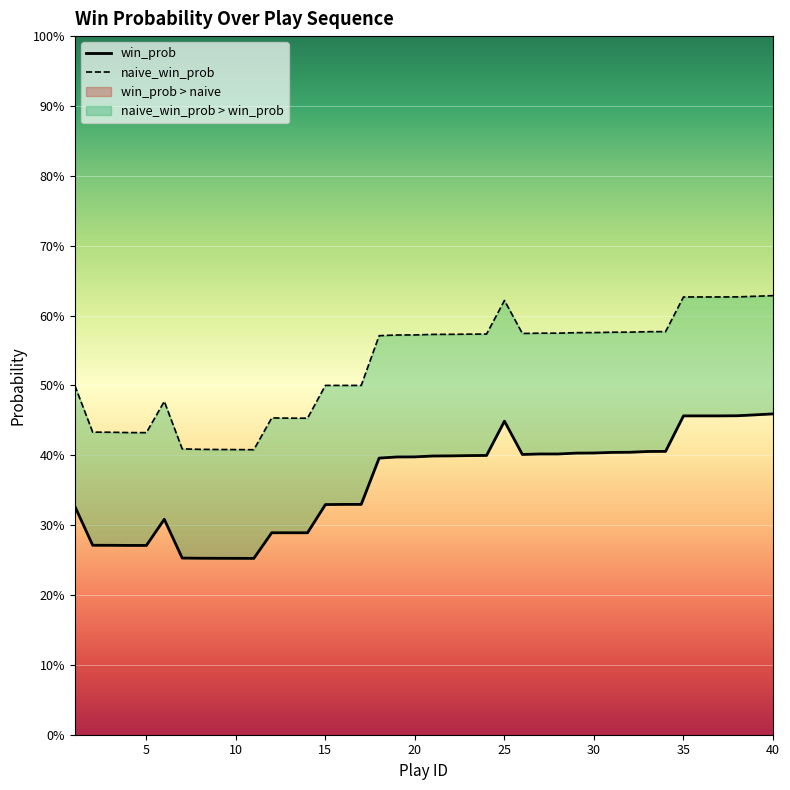

Reading right to left, extract all data points from this chart.

win_prob: 40=0.5	39=0.5	38=0.5	37=0.5	36=0.5	35=0.5	34=0.4	33=0.4	32=0.4	31=0.4	30=0.4	29=0.4	28=0.4	27=0.4	26=0.4	25=0.4	24=0.4	23=0.4	22=0.4	21=0.4	20=0.4	19=0.4	18=0.4	17=0.3	16=0.3	15=0.3	14=0.3	13=0.3	12=0.3	11=0.3	10=0.3	9=0.3	8=0.3	7=0.3	6=0.3	5=0.3	4=0.3	3=0.3	2=0.3	1=0.3
naive_win_prob: 40=0.6	39=0.6	38=0.6	37=0.6	36=0.6	35=0.6	34=0.6	33=0.6	32=0.6	31=0.6	30=0.6	29=0.6	28=0.6	27=0.6	26=0.6	25=0.6	24=0.6	23=0.6	22=0.6	21=0.6	20=0.6	19=0.6	18=0.6	17=0.5	16=0.5	15=0.5	14=0.5	13=0.5	12=0.5	11=0.4	10=0.4	9=0.4	8=0.4	7=0.4	6=0.5	5=0.4	4=0.4	3=0.4	2=0.4	1=0.5